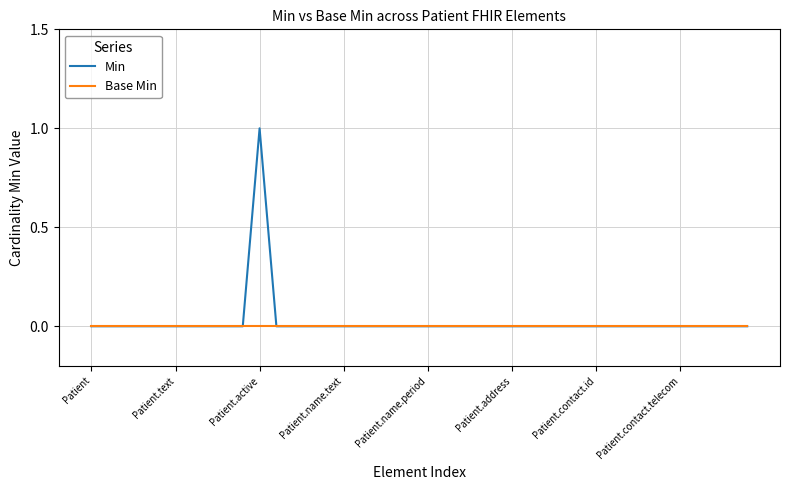

List the series in order of their peak value, highest first.

Min, Base Min